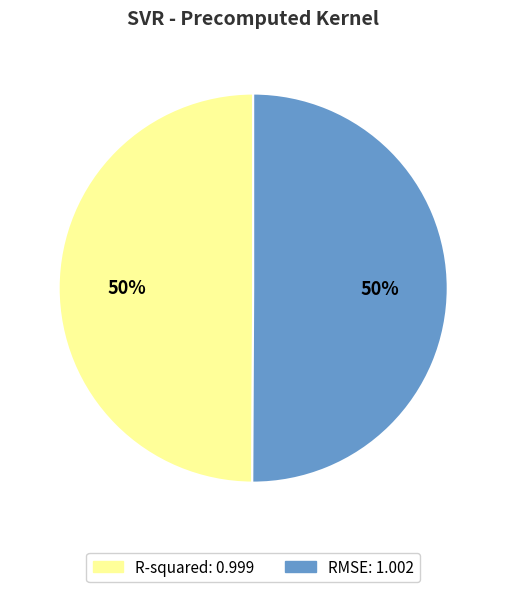

Combined, do RMSE and R-squared account for over 50%?

Yes